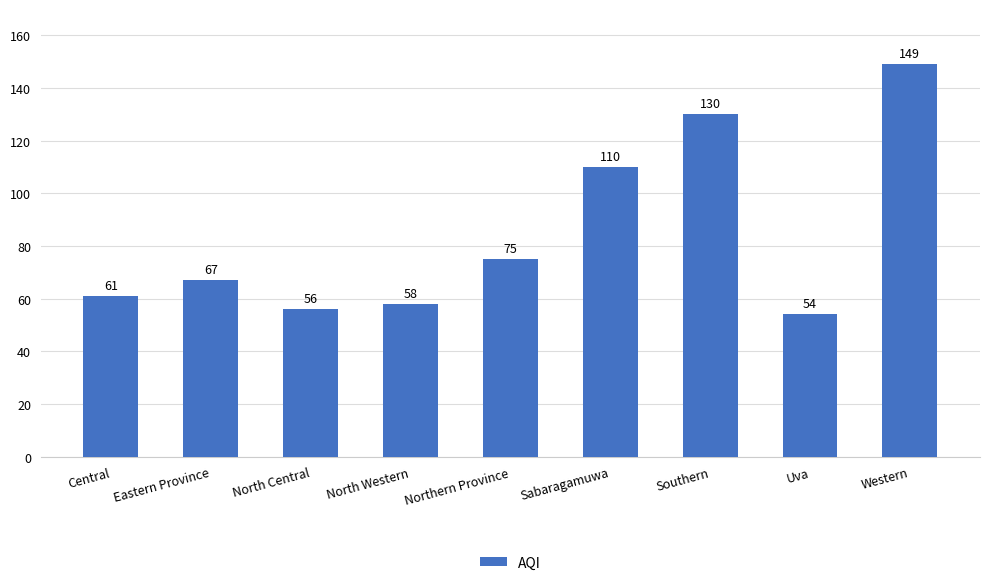

Rank the categories by value from highest to lowest.

Western, Southern, Sabaragamuwa, Northern Province, Eastern Province, Central, North Western, North Central, Uva